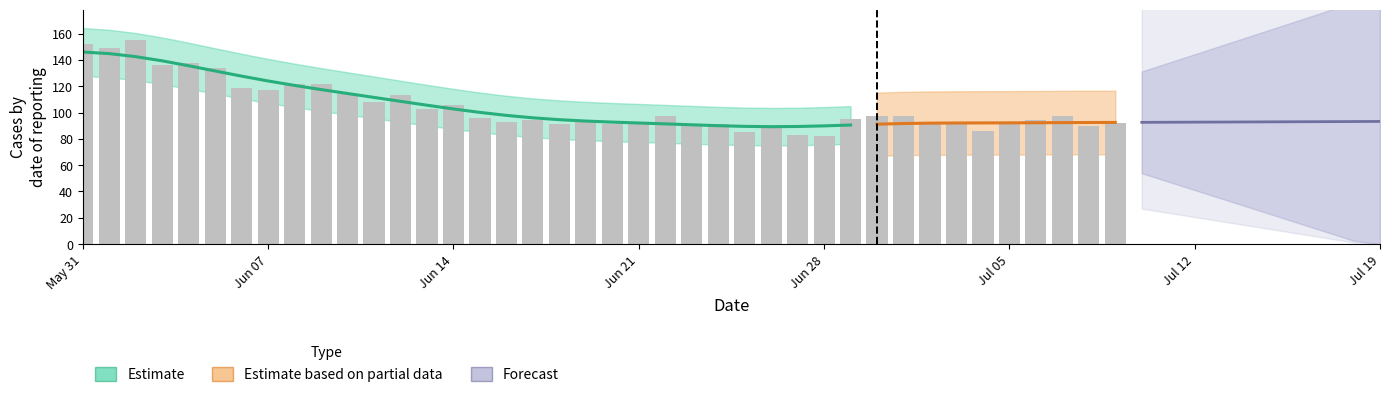

At how many categories does at least one series exceed 75?

40